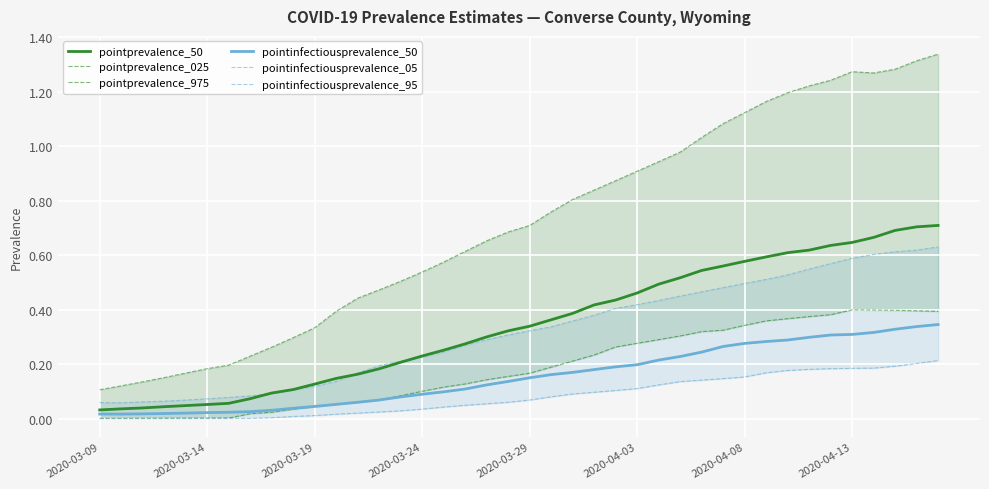

True or false: pointprevalence_50 and pointprevalence_025 cross at least once.

False